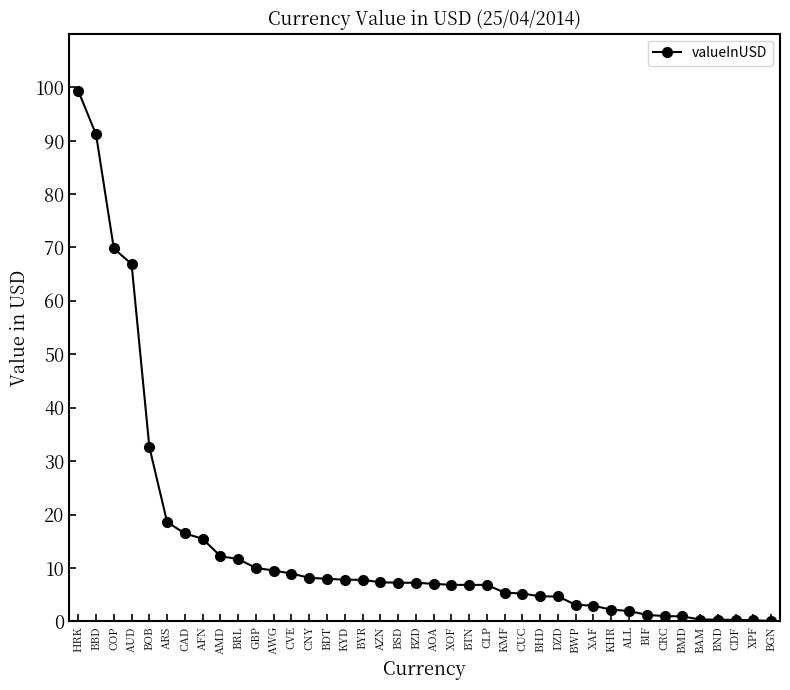

What is the difference between the values at BIF and DZD?

3.4